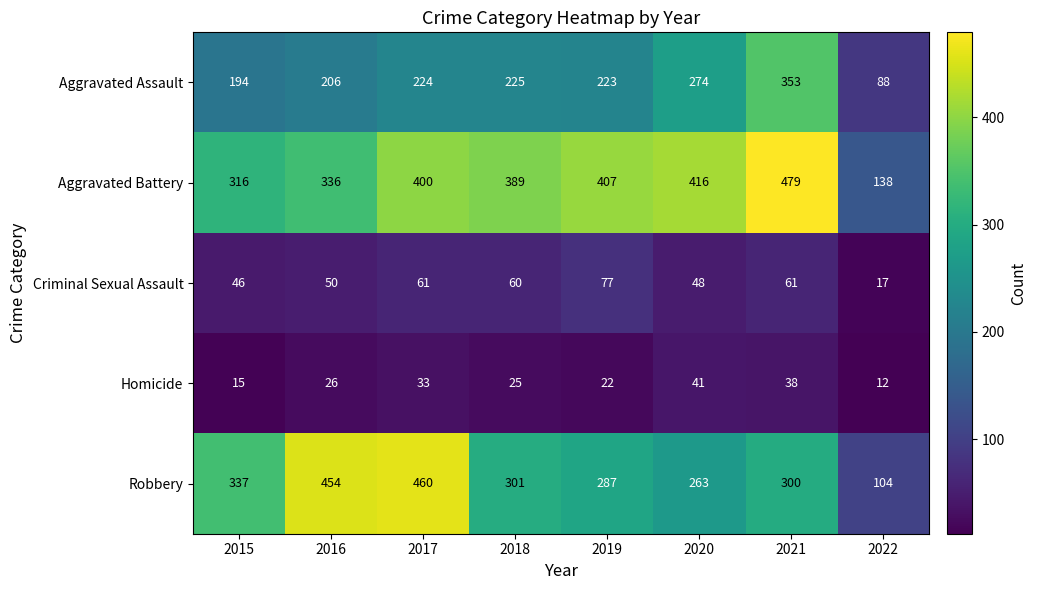

What is the difference between the highest and lowest values at 2015?

322